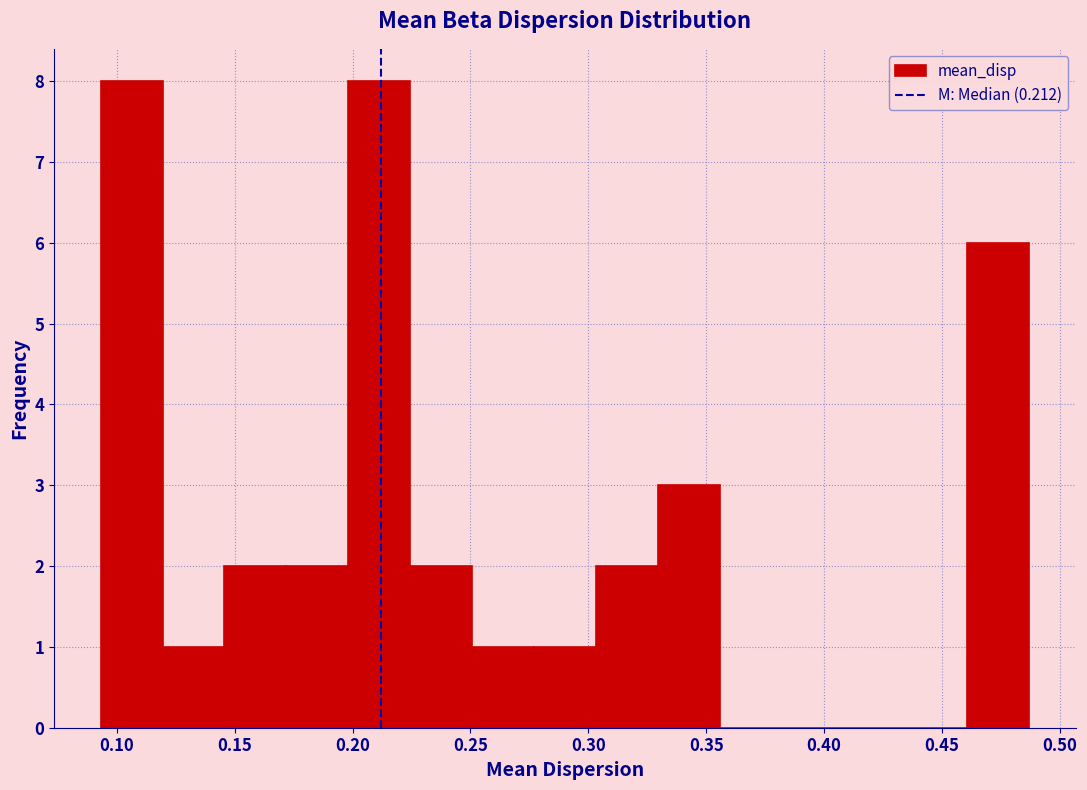

What is the height of the bar covering 0.095 to 0.120 on the x-axis? Neither the bar edges nor the heights are printed on the chart, so give them approximately, as read against the axes.

8